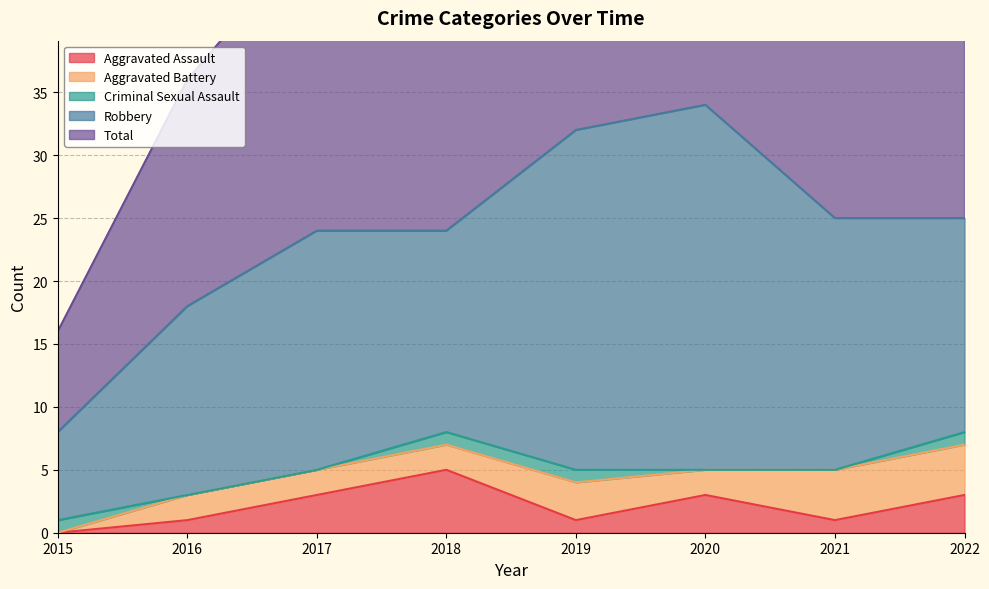

Where do Aggravated Battery and Aggravated Assault first cross each other?

2016 and 2017